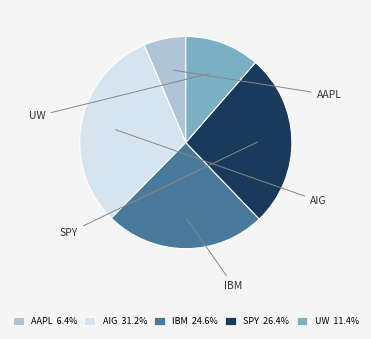

Rank the categories by value from highest to lowest.

AIG, SPY, IBM, UW, AAPL